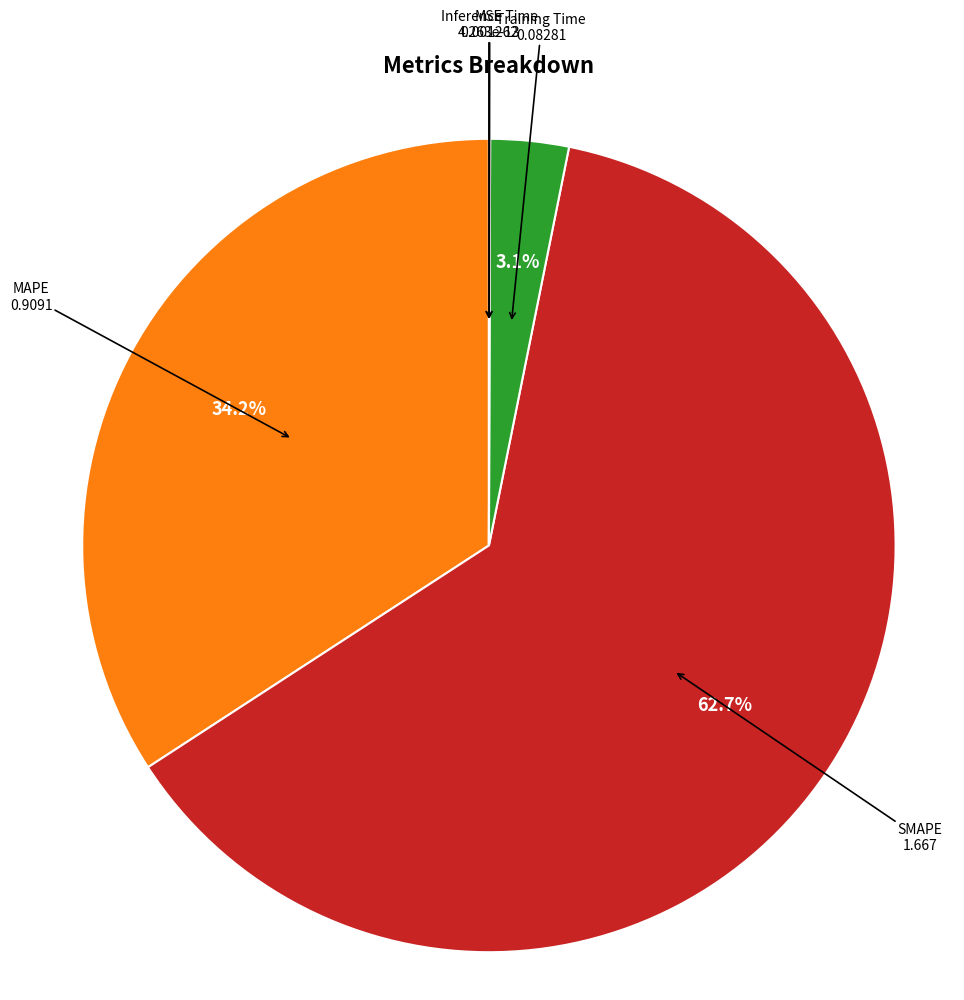

Between MAPE and Training Time, which is larger?

MAPE